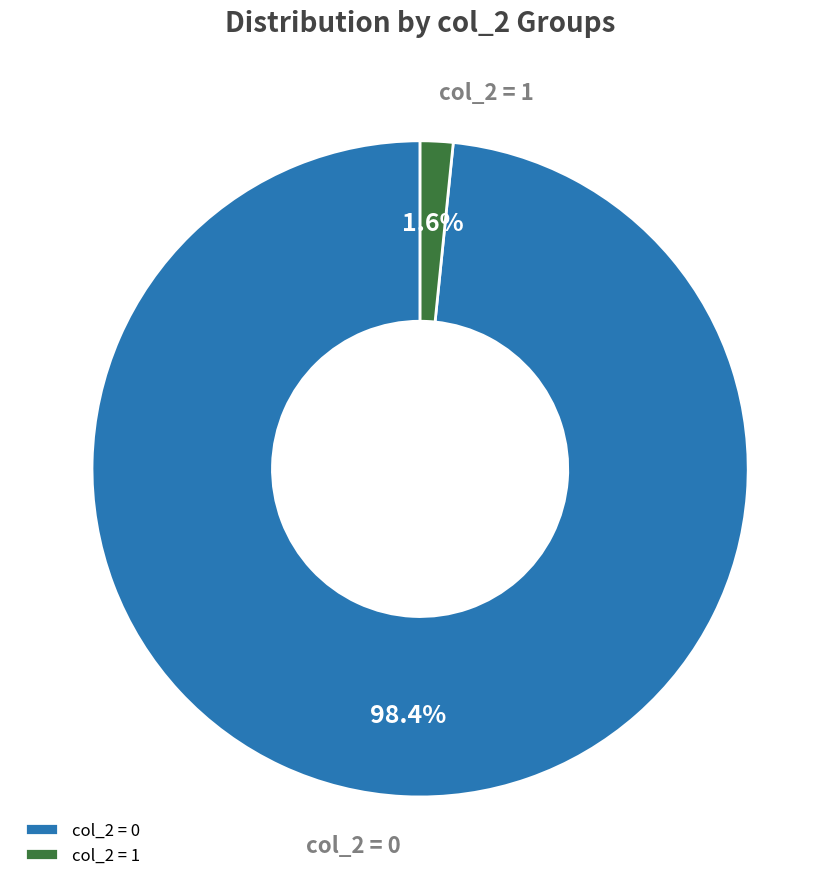

Which slice represents more than half of the pie?

col_2 = 0